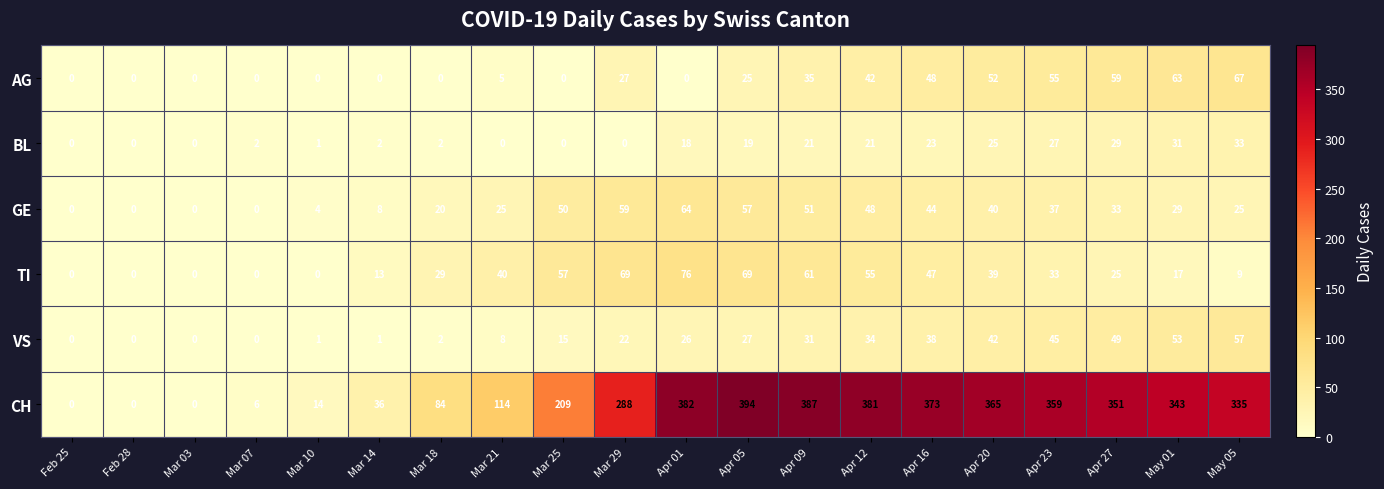

List the series in order of their peak value, lowest first.

BL, VS, GE, AG, TI, CH